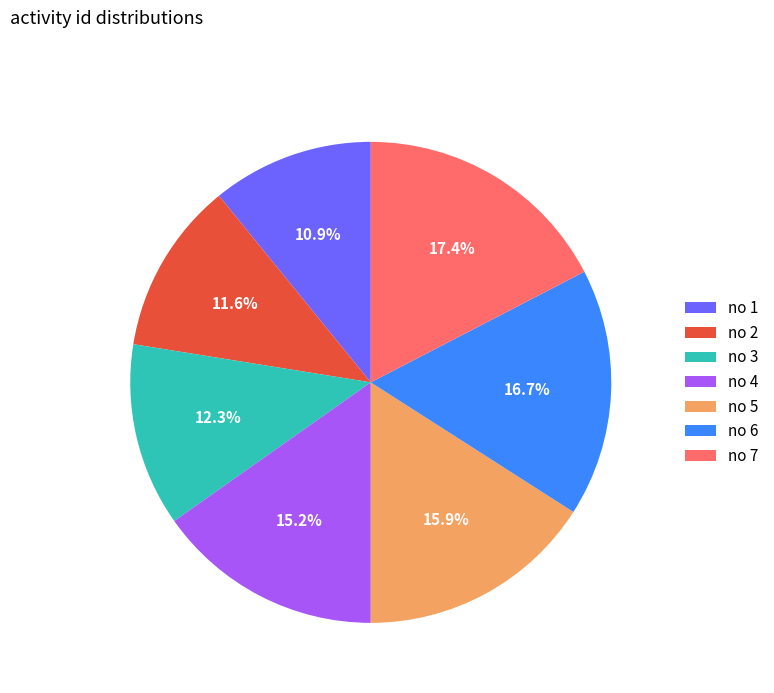

Approximately how many times larger is the value at no 5 compared to no 2?

1.4